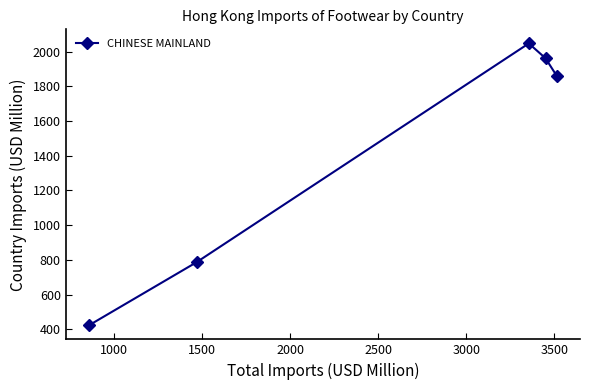

Reading left to right, list all the values displayed in this chart.

422.9	786.6	2047.9	1962.5	1861.7